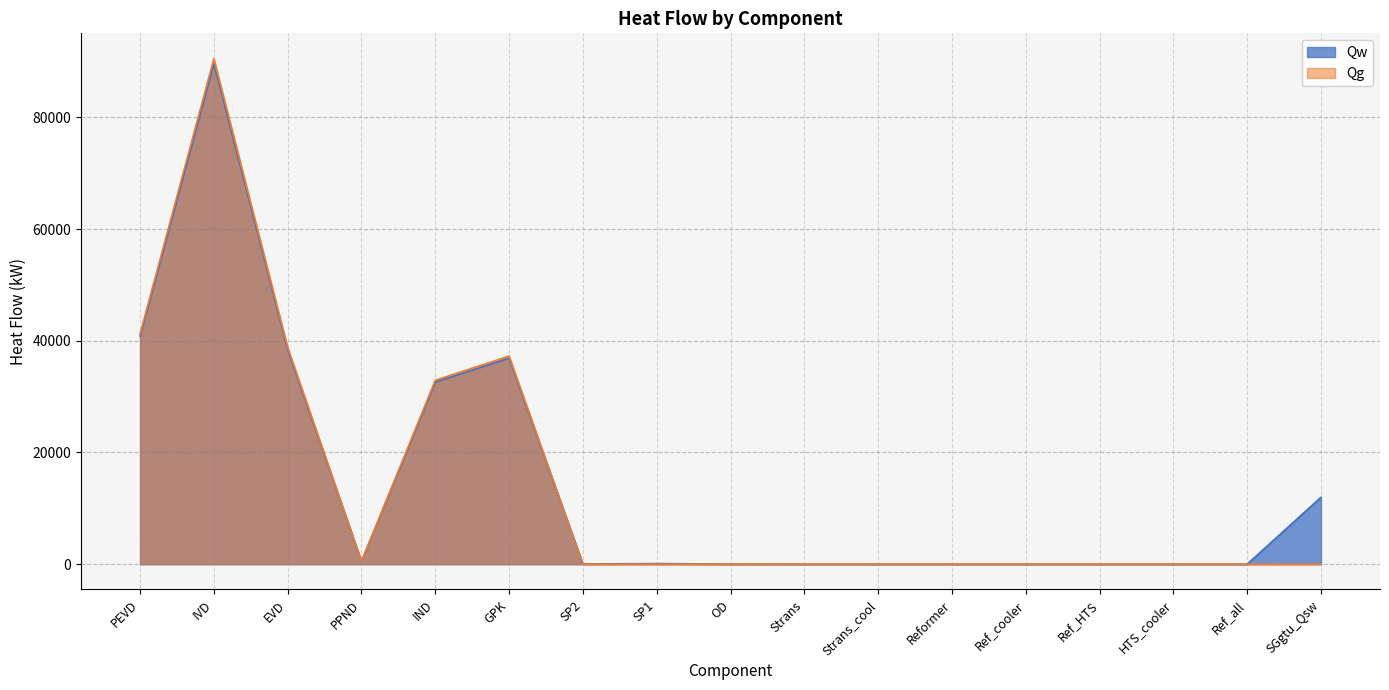

The Qg series shows 62112.6 at GPK. True or false?

False